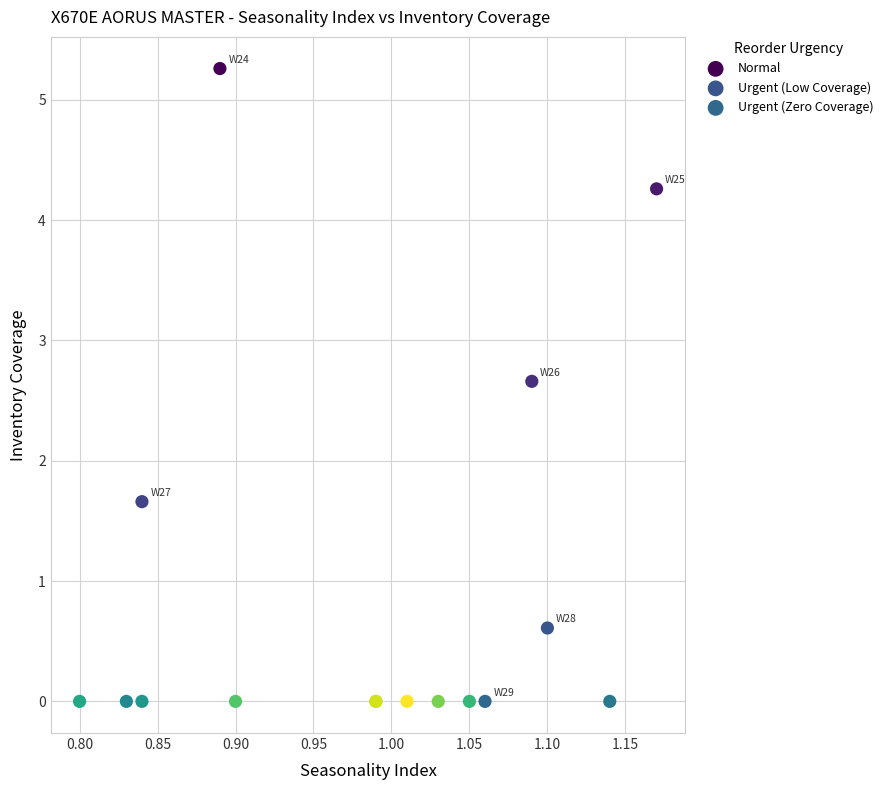

Which series contains the highest Y value?

Normal